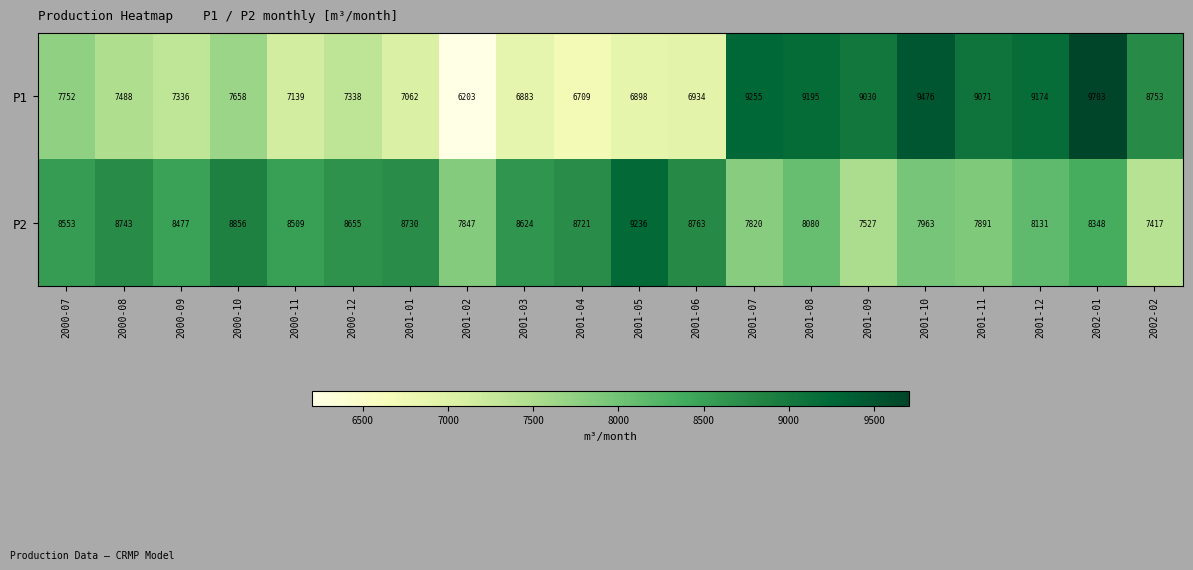

At how many categories does at least one series exceed 8036?

19